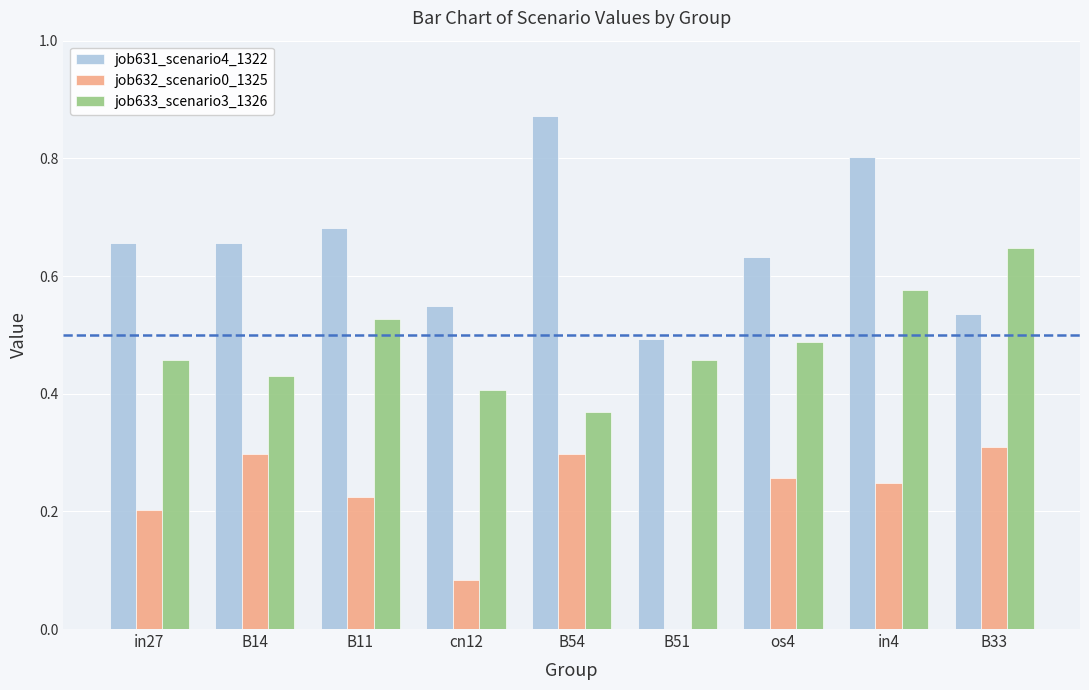

At which category does the chart reach its peak across all series?

B54